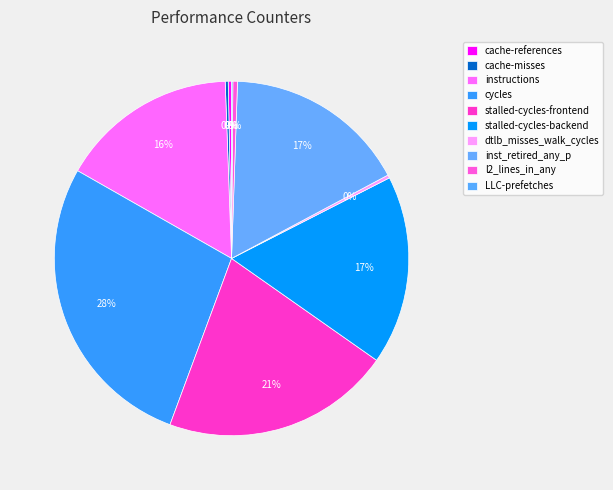

To the nearest percent, what is the difference between the largest and smallest slice percentages?

27%